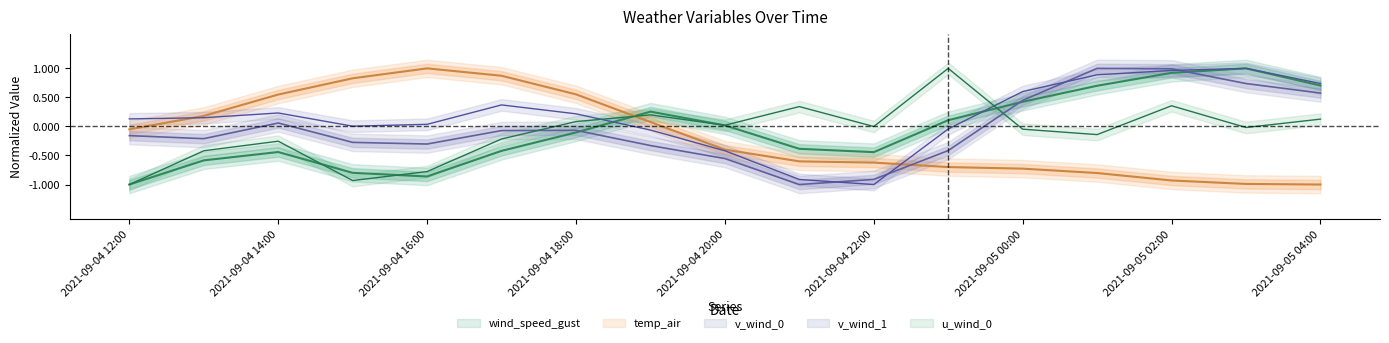

What position from the right is 2021-09-04 16:00?

13